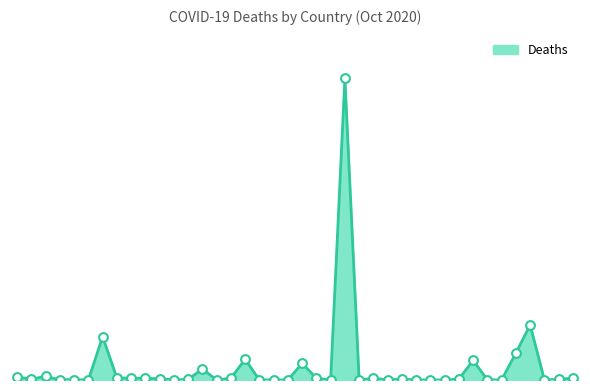

Is this an area chart (filled region under the line)?

Yes